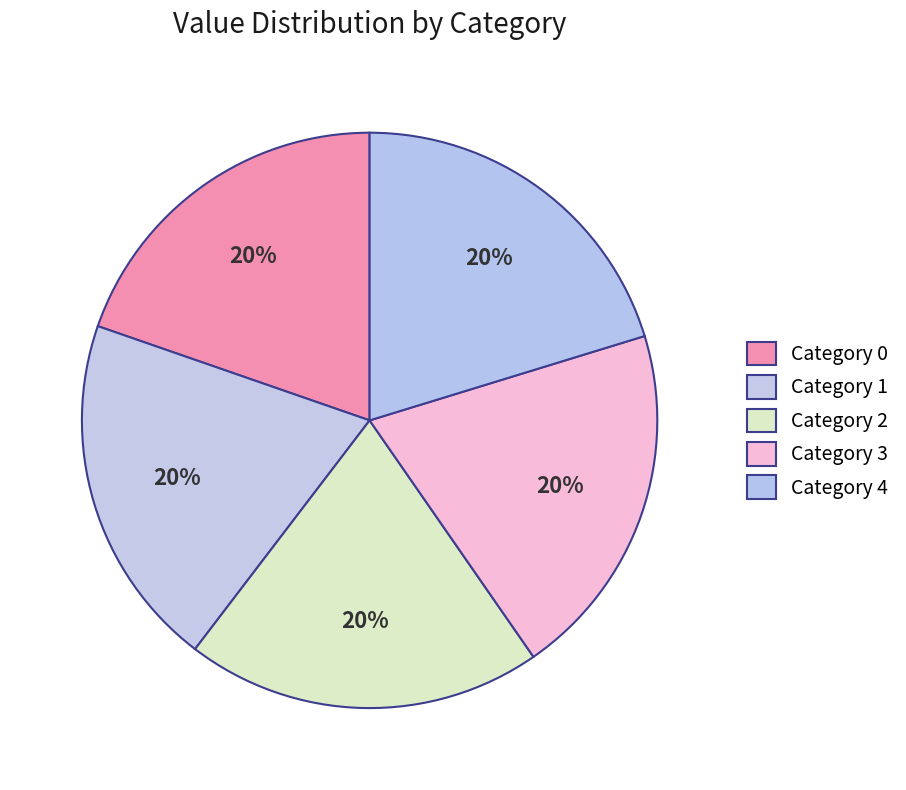

Count the number of slices in the pie.

5